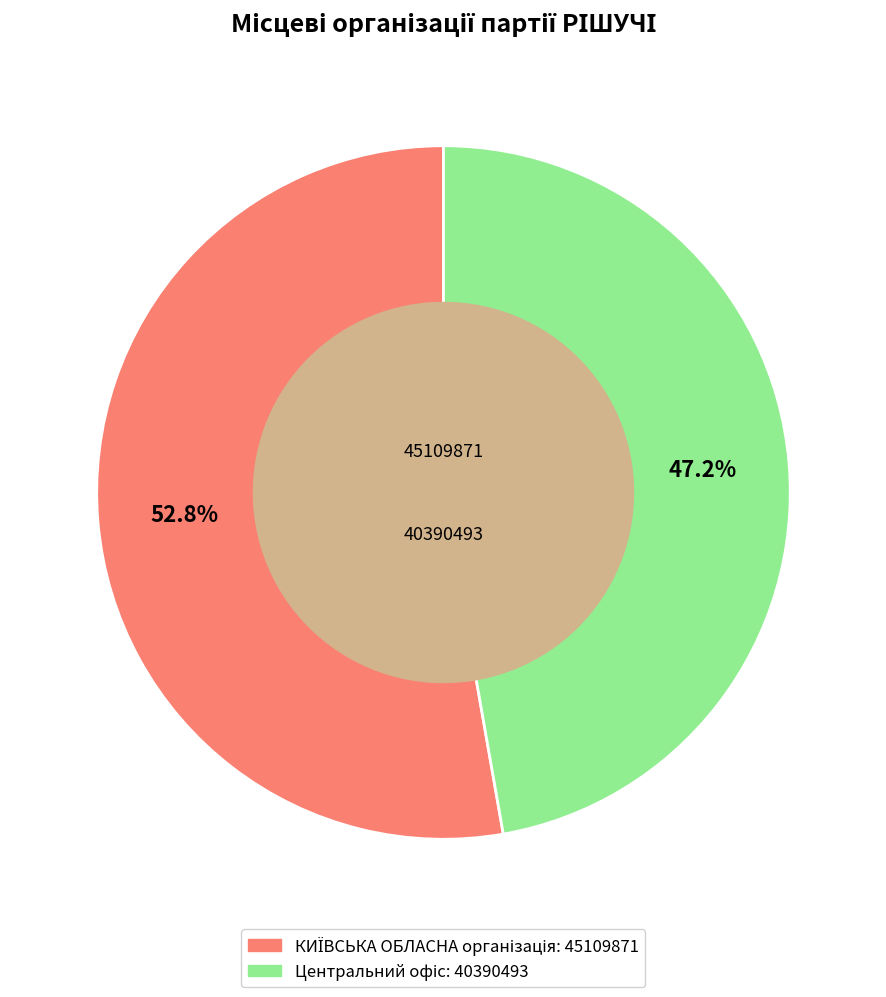

Does any single category account for the majority?

Yes